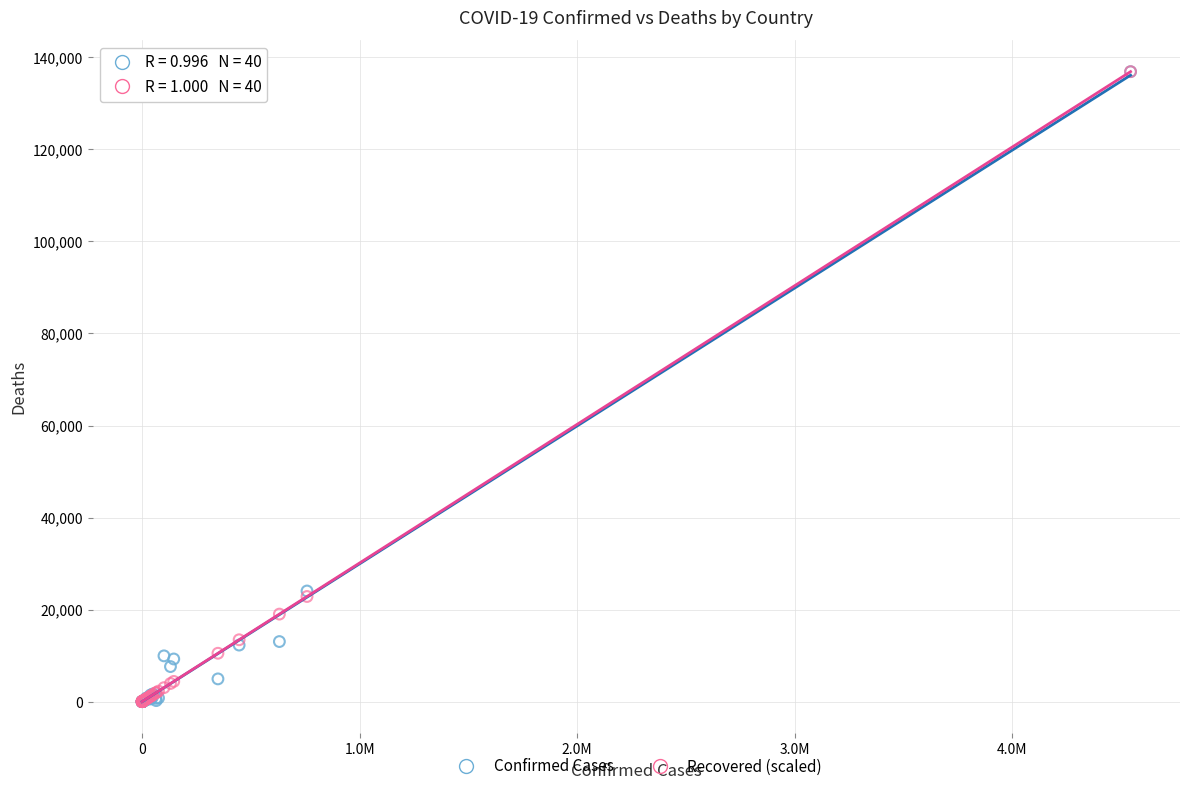

What are all the series names shown in the legend?

Confirmed Cases, Recovered (scaled)